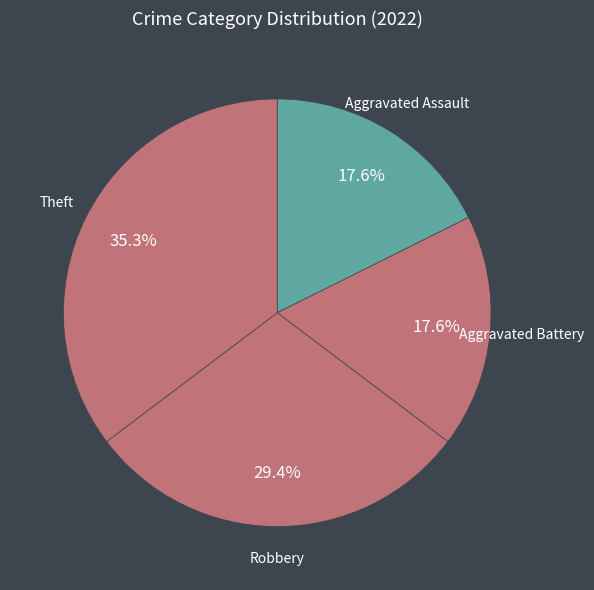

Approximately how many times larger is the value at Robbery compared to Aggravated Battery?

1.7